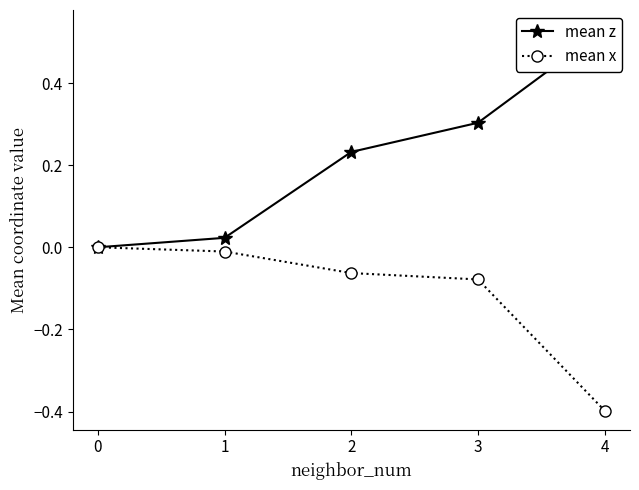

How many lines are shown in the chart?

2